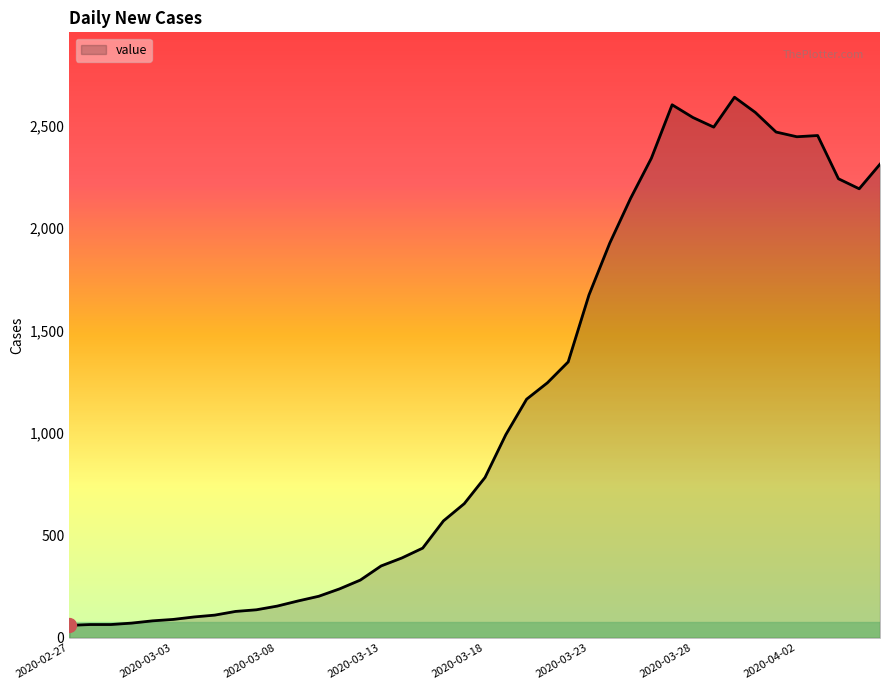

What is the difference between the maximum and second lowest values?

2574